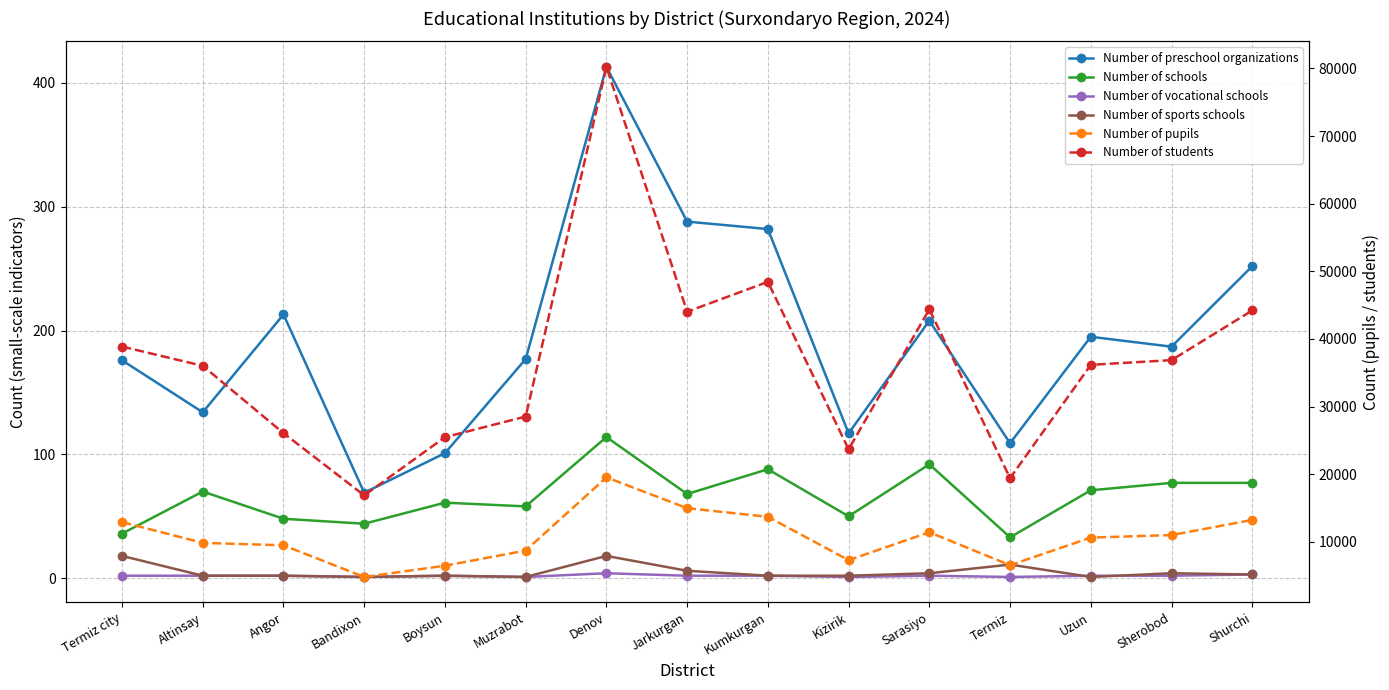

Is the value of Number of pupils at Sherobod greater than the value of Number of students at Termiz?

No